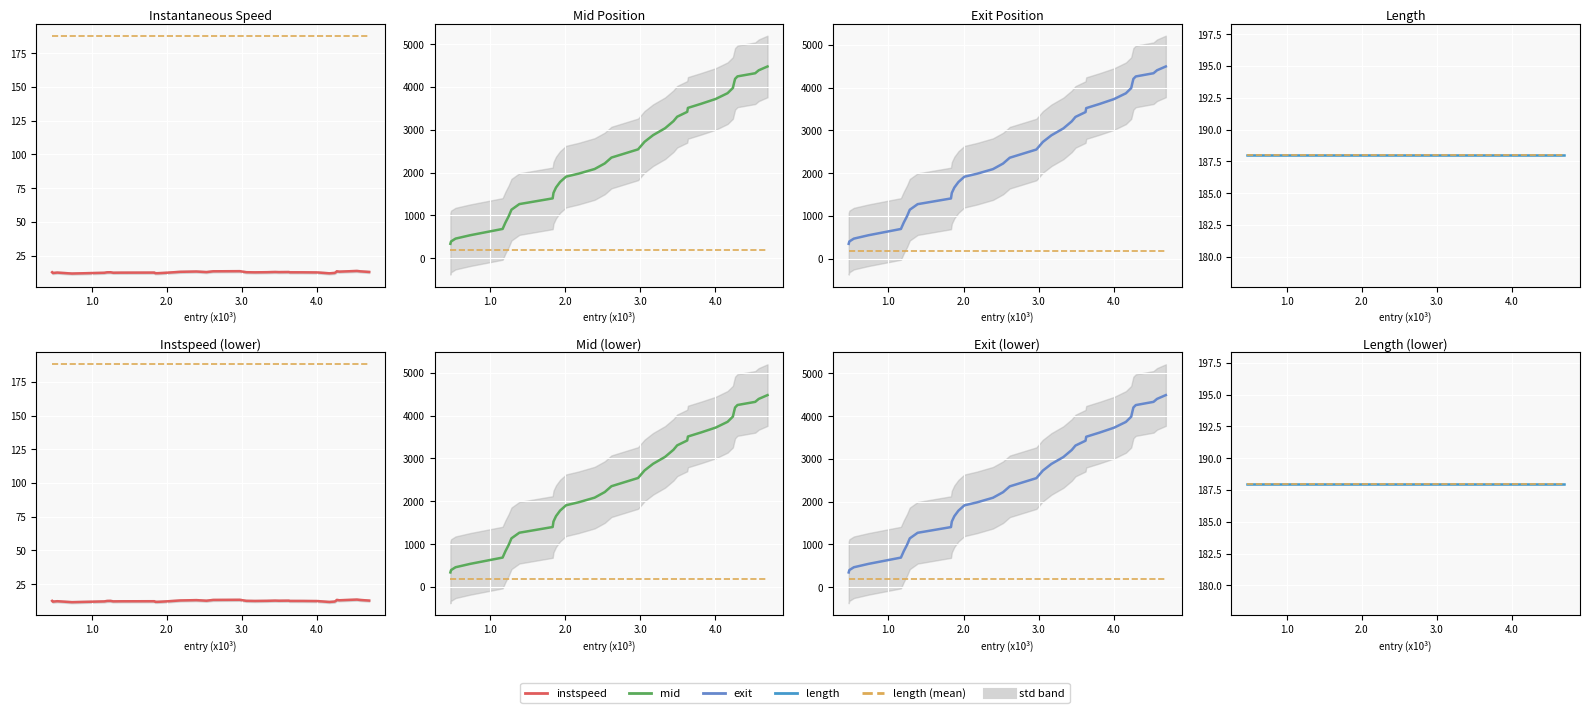

Rank the series by their maximum value, from highest to lowest.

exit, mid, length, length (mean), instspeed